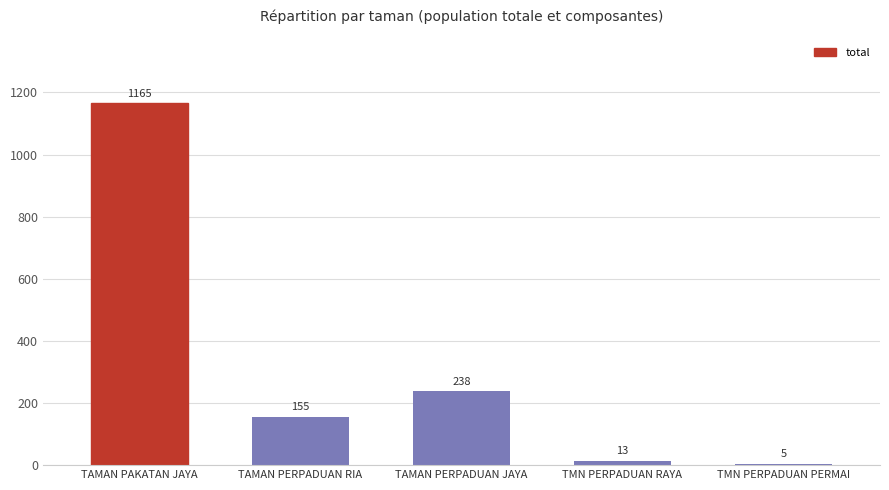

How many data points are less than 155?

2